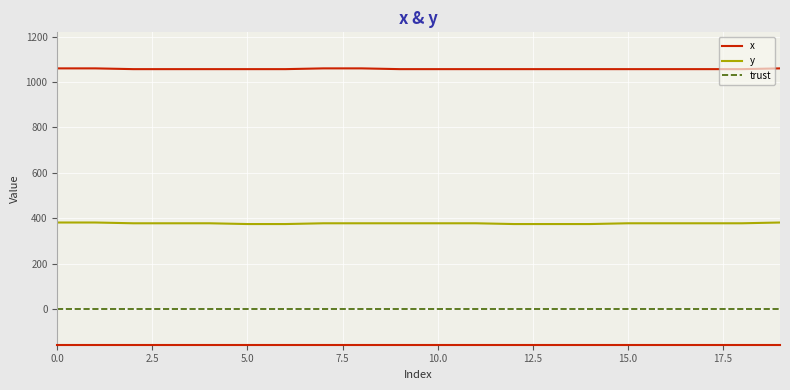

How many lines are shown in the chart?

3